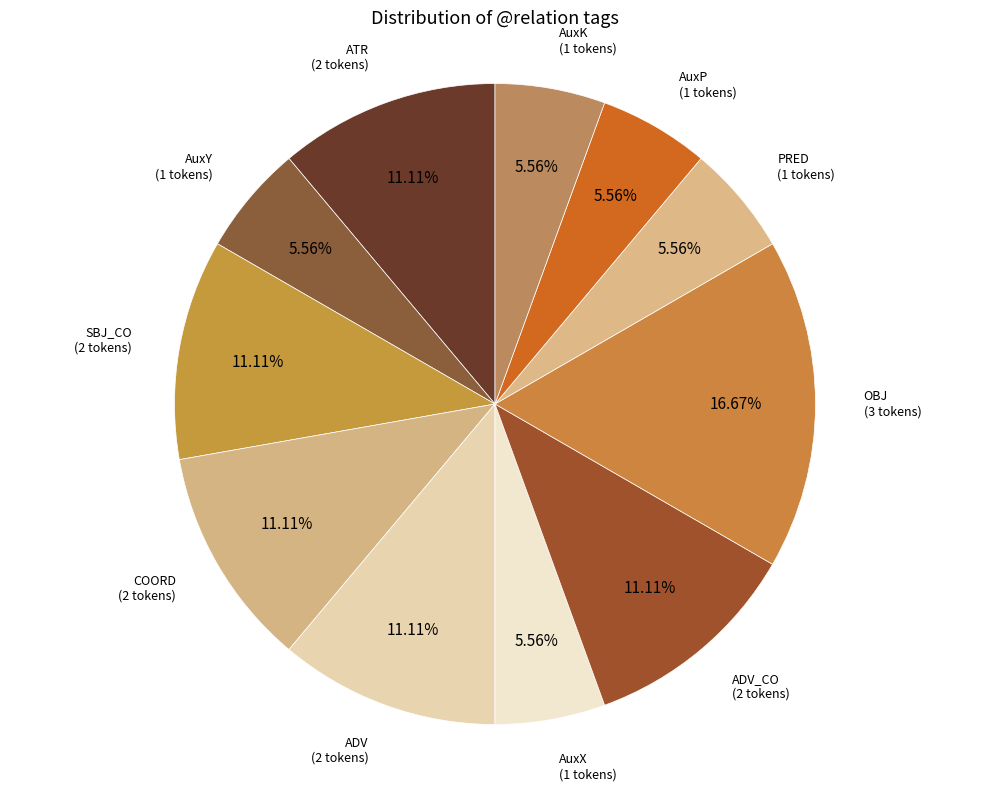

What is the smallest slice in the pie chart?

AuxY